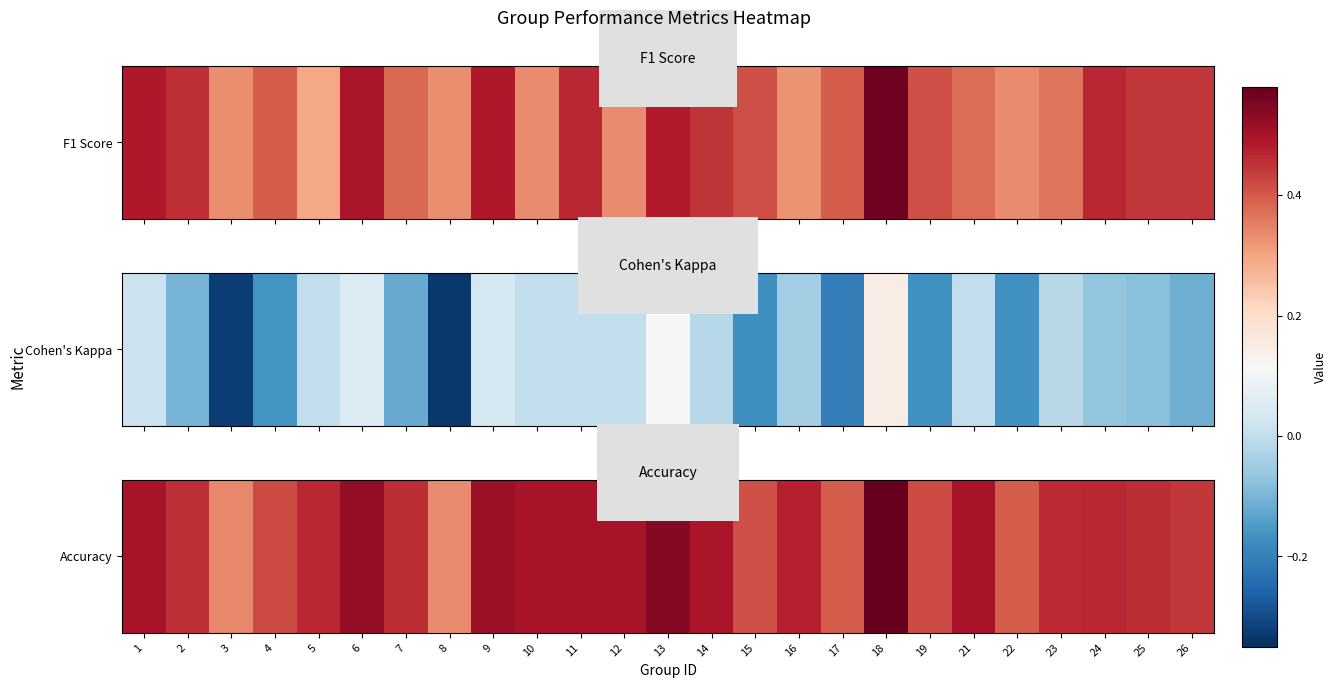

What is the difference between the maximum and minimum values?

0.2